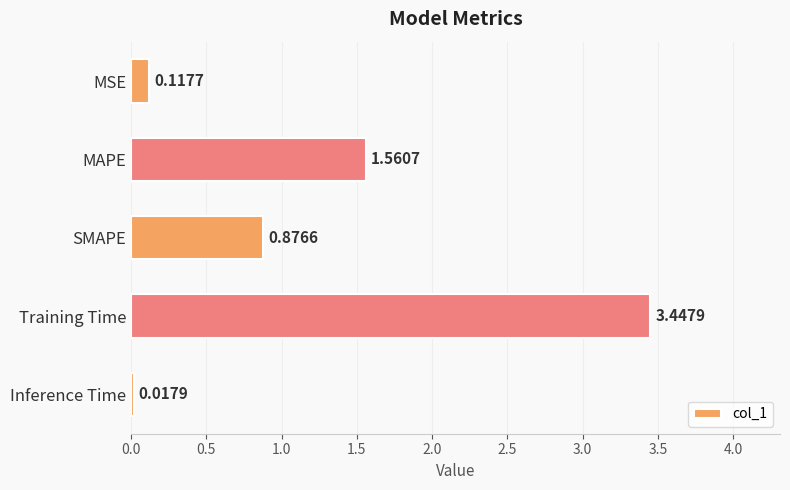

What is the label of the 5th bar from the bottom?

MSE